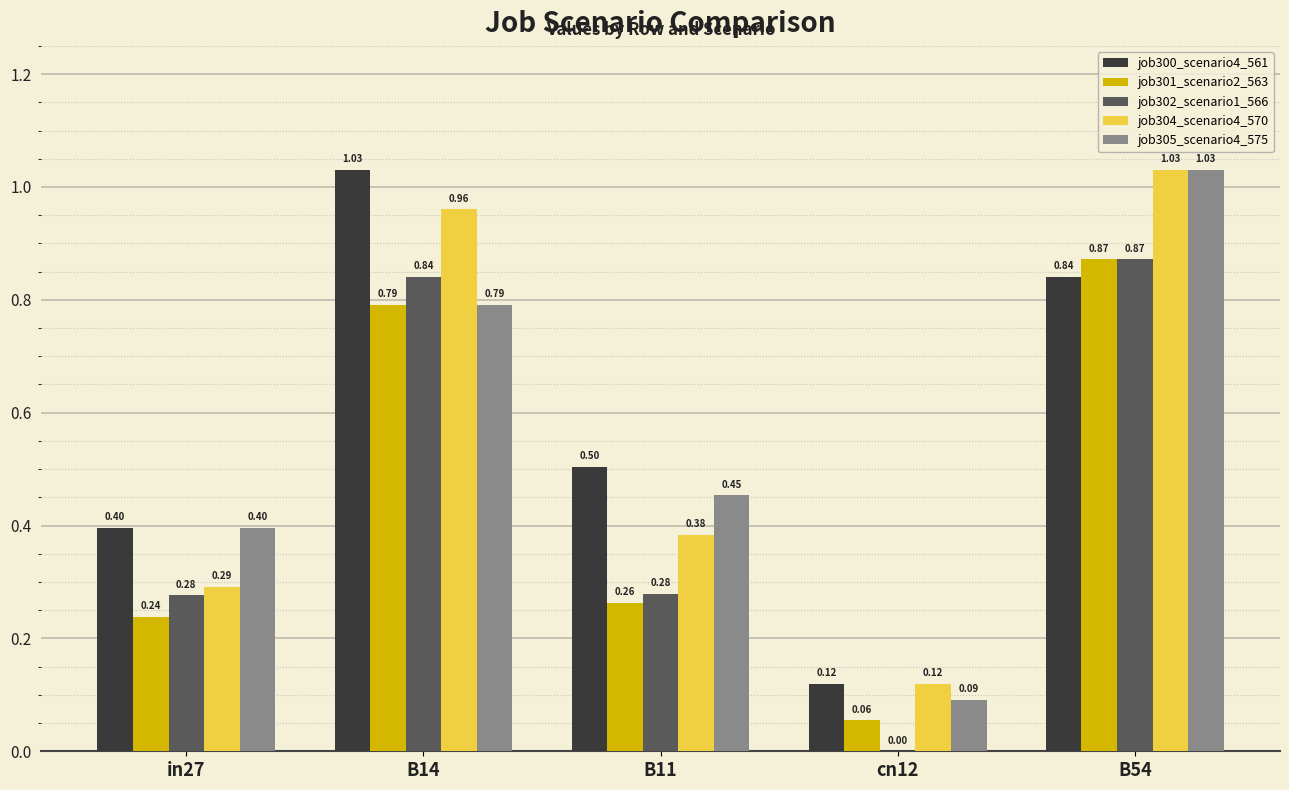

Does the chart contain stacked bars?

No